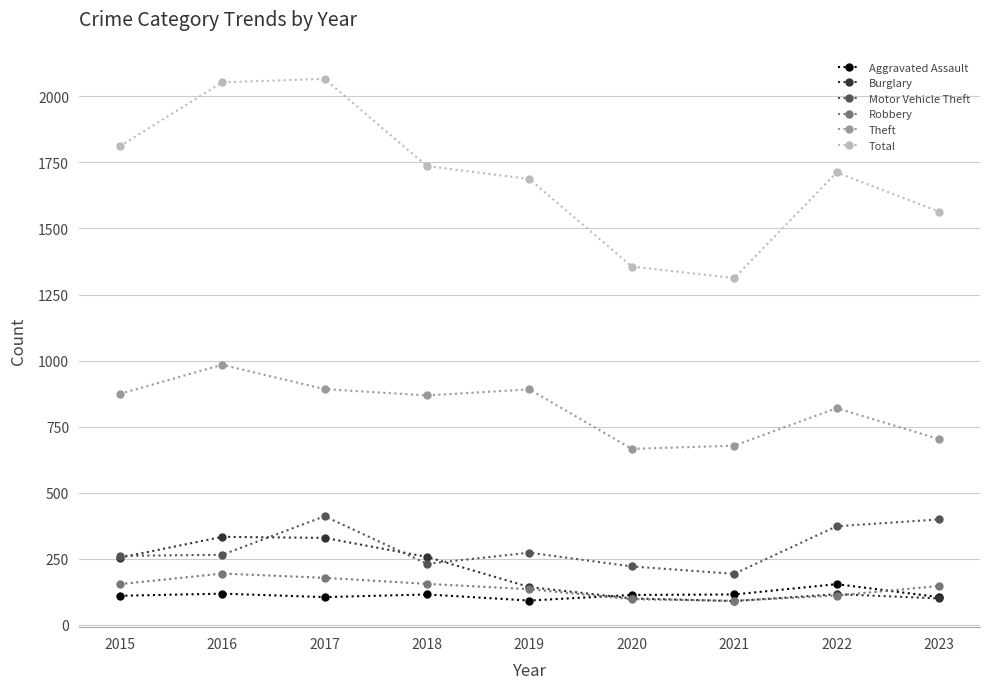

What is the value of the Burglary point at the 7th from the left?

90